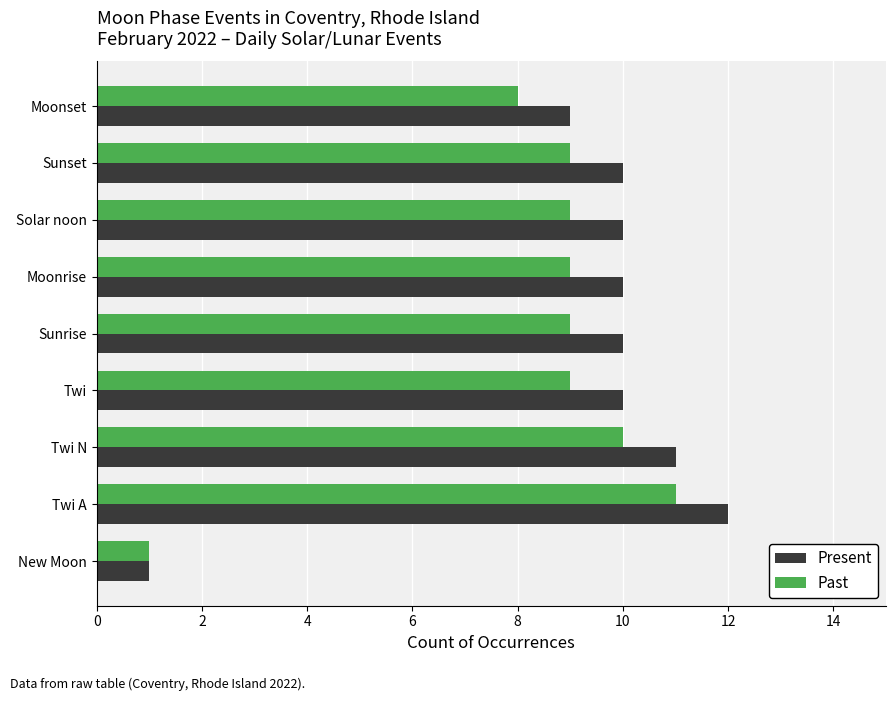

List the series in order of their overall mean, highest first.

Present, Past